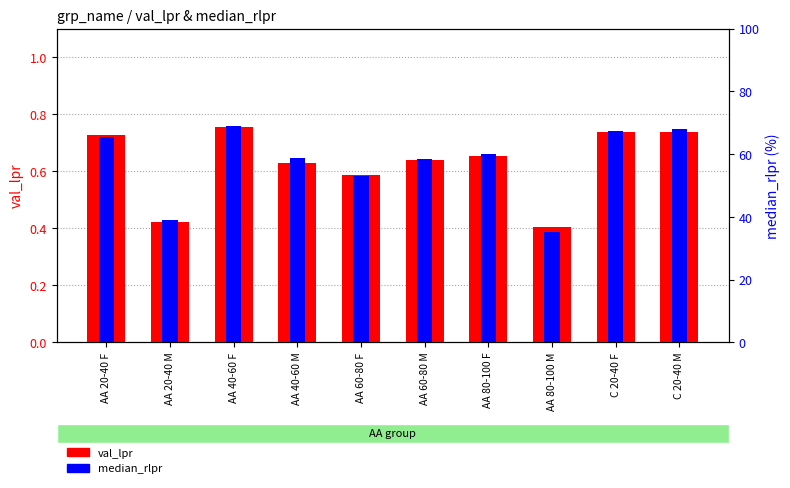

Is it true that median_rlpr equals 0.2 at AA 40-60 M?

False